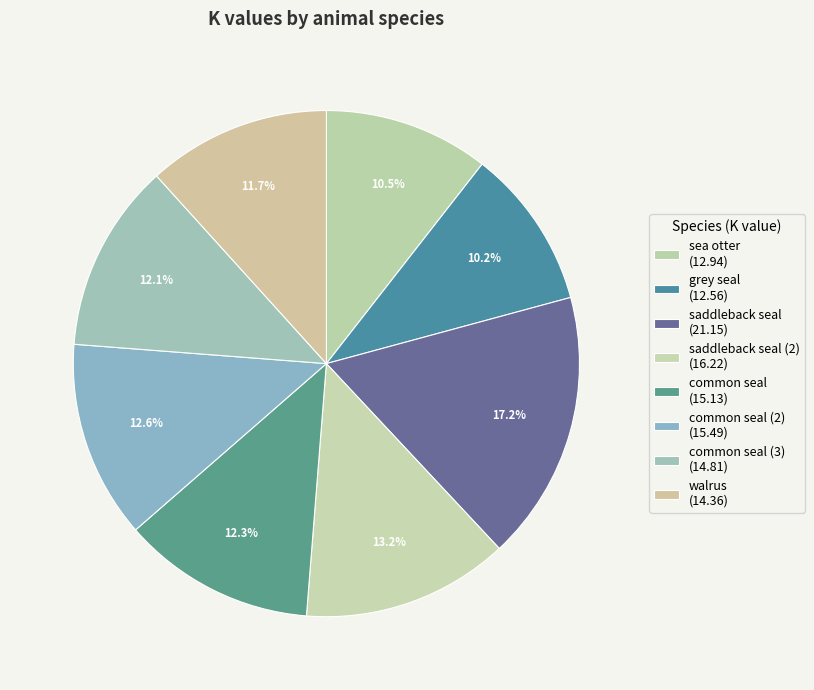

How many segments does this pie chart have?

8